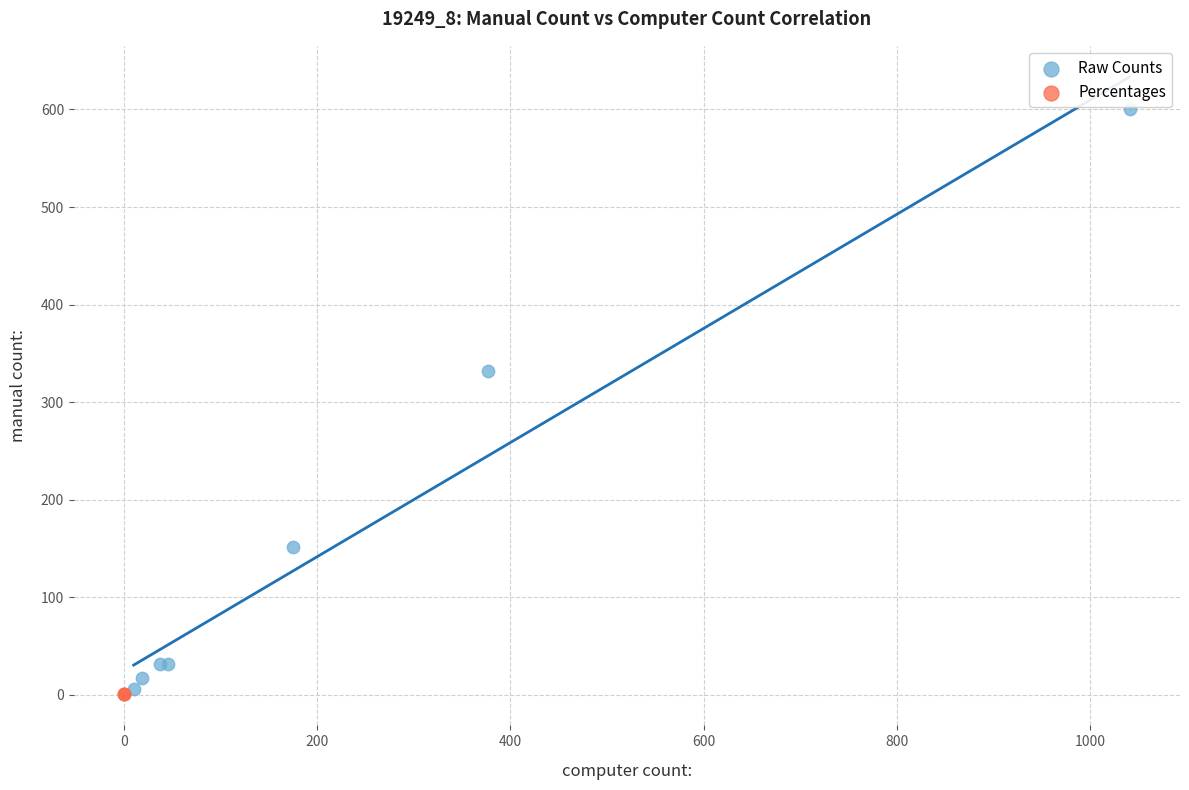

Which series has the largest Y range (max minus min)?

Raw Counts